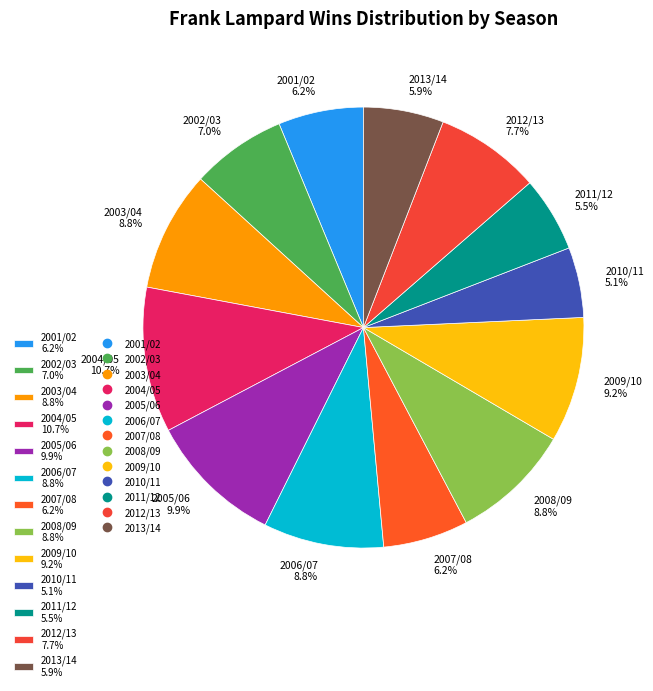

Is there any slice that represents more than half of the pie?

No